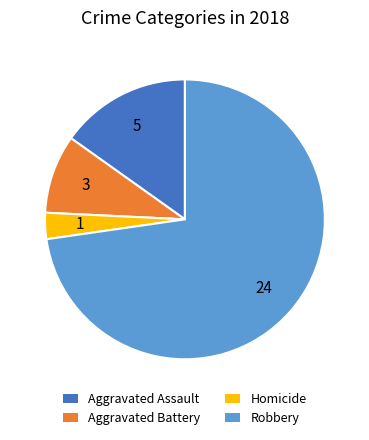

Is there any slice that represents more than half of the pie?

Yes